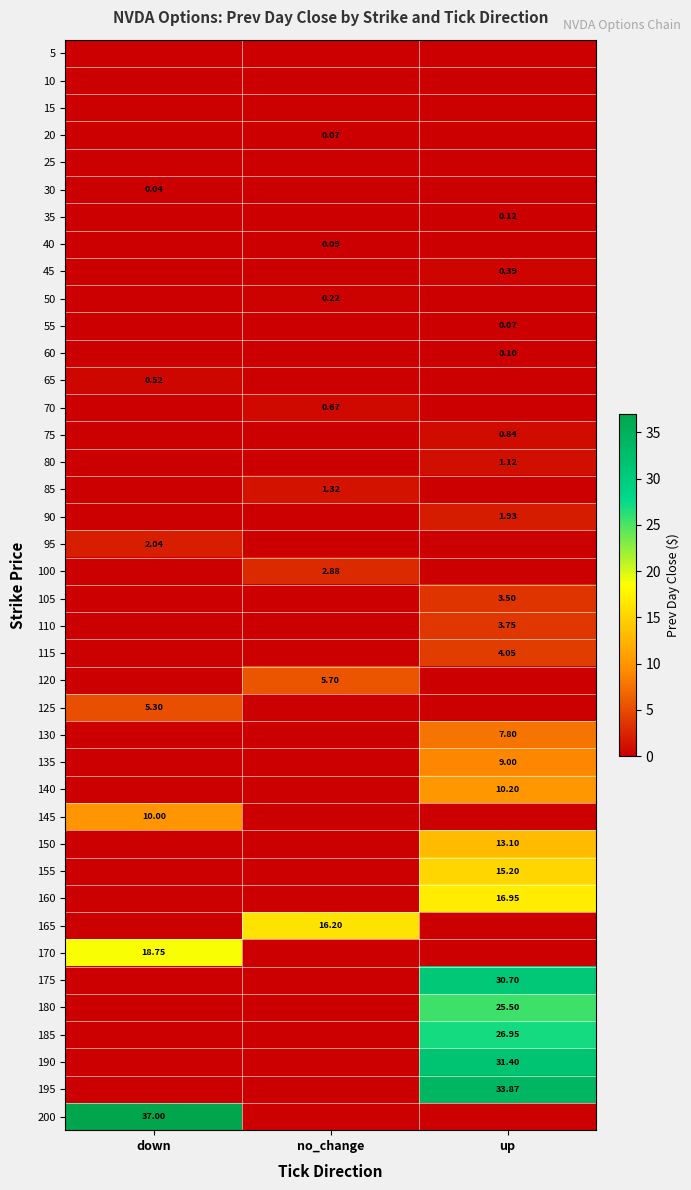

How many series are shown in this chart?

40